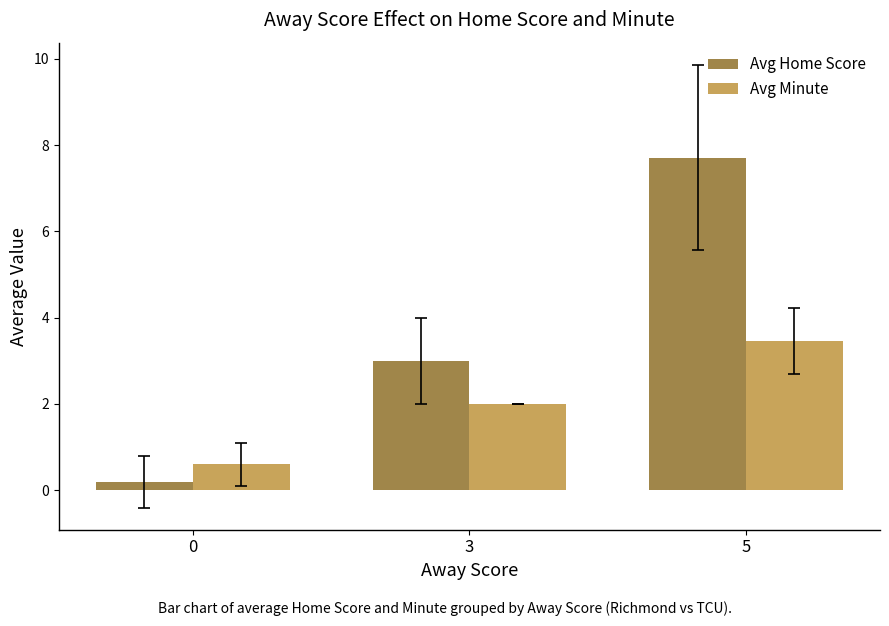

Reading right to left, list all the values displayed in this chart.

Avg Home Score: 5=7.7	3=3.0	0=0.2
Avg Minute: 5=3.5	3=2.0	0=0.6